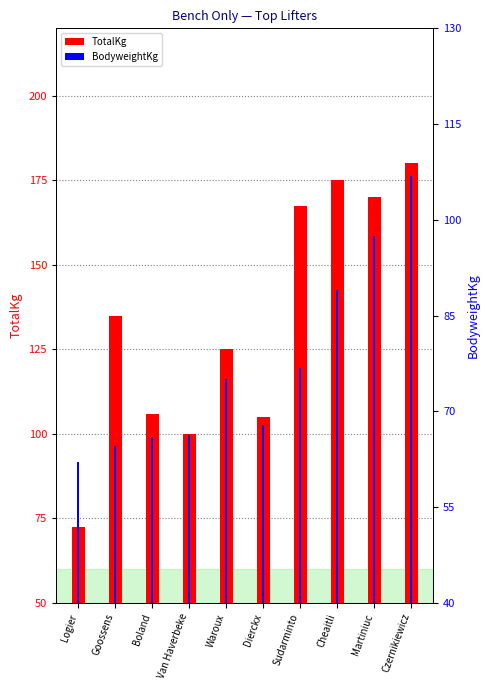

True or false: BodyweightKg has a value of 26.6 at Dierckx.

False